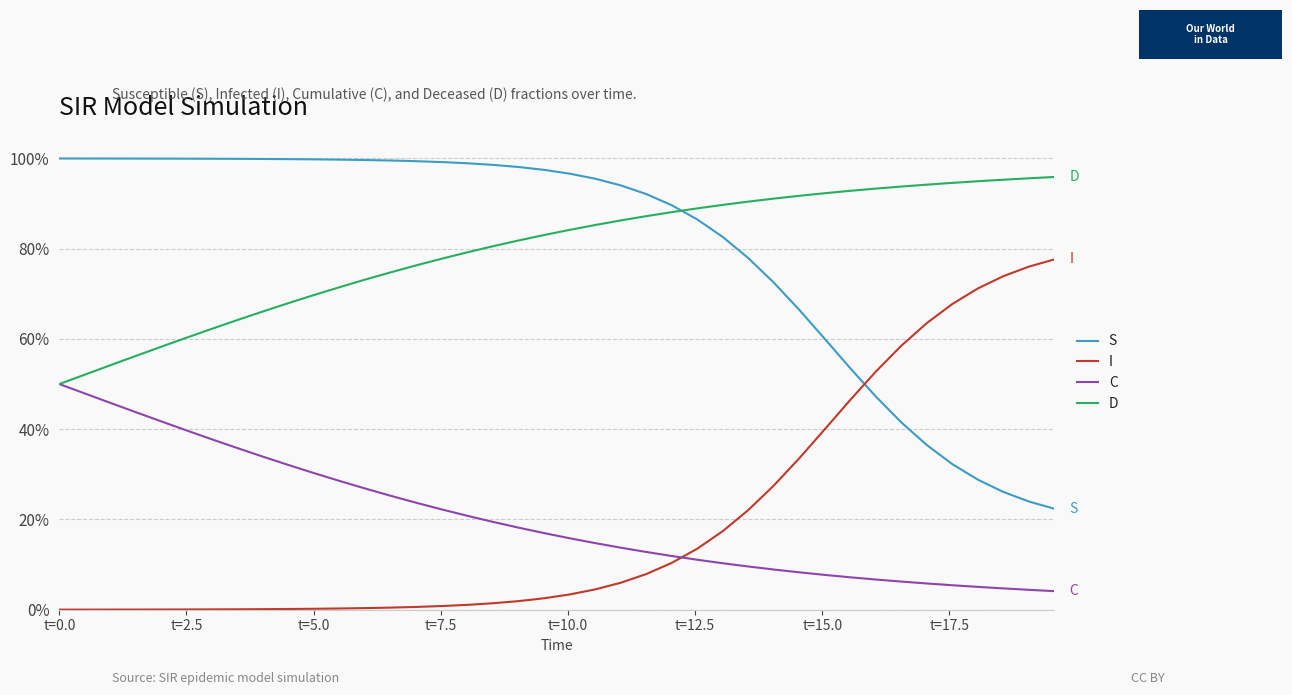

Is this an area chart (filled region under the line)?

No